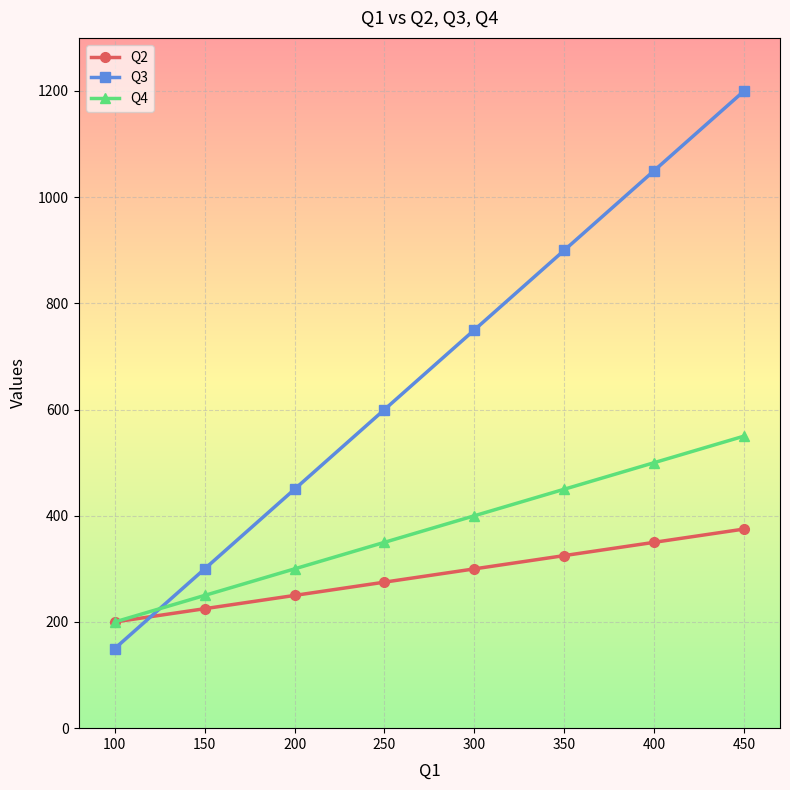

True or false: Q4 has more than 2 points higher than both neighbors.

False